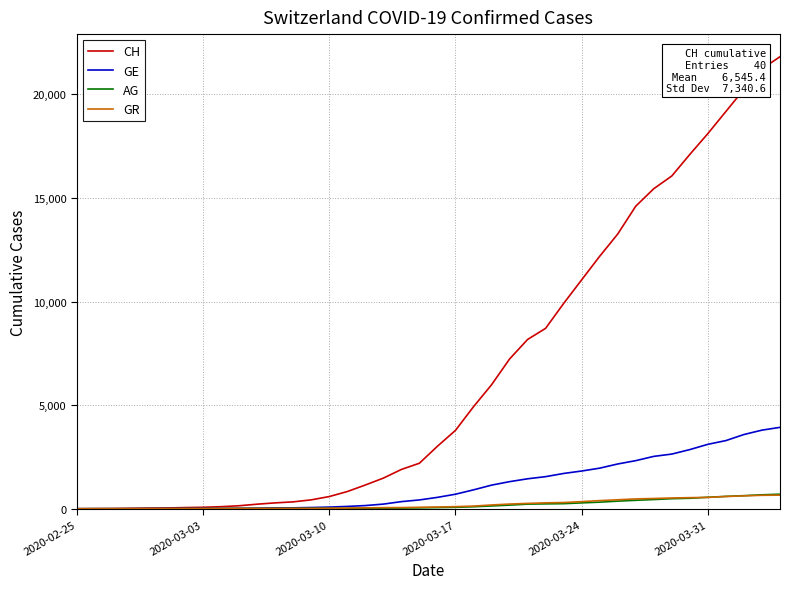

What is the difference between the maximum and minimum values in the GE series?

3928